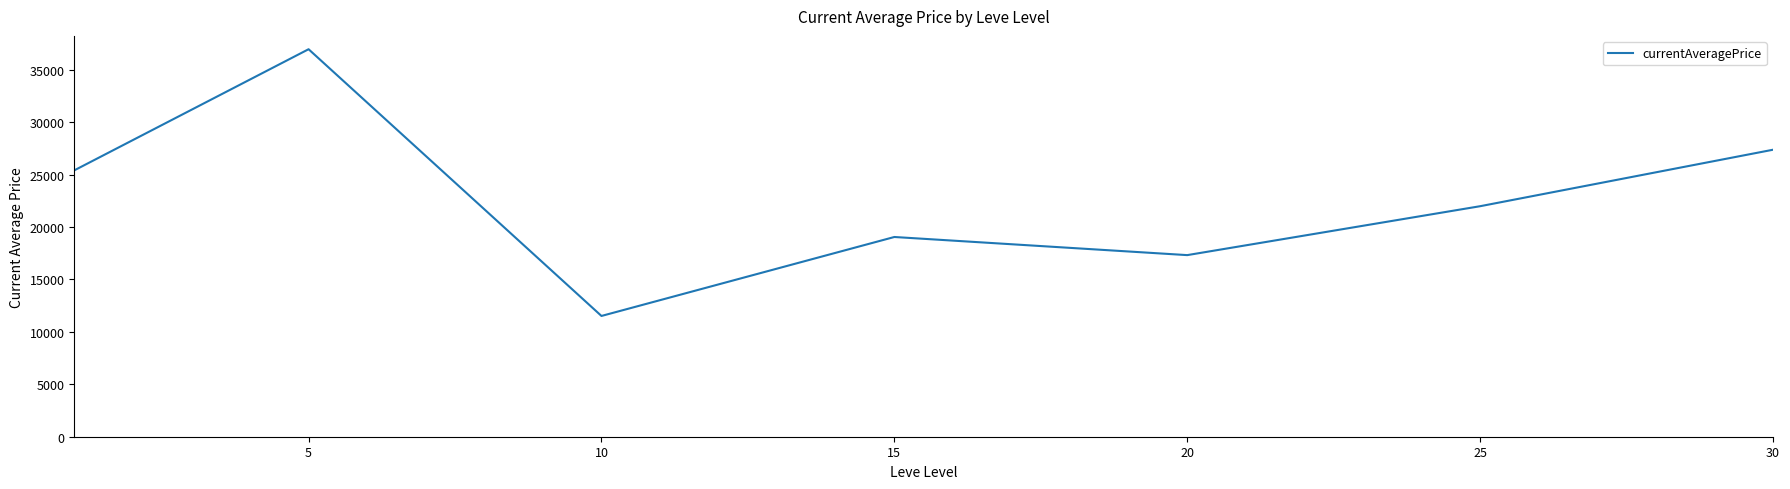

Reading left to right, list all the values displayed in this chart.

25404.4	36957.9	11518.2	19049.4	17320.9	21985.2	27371.6